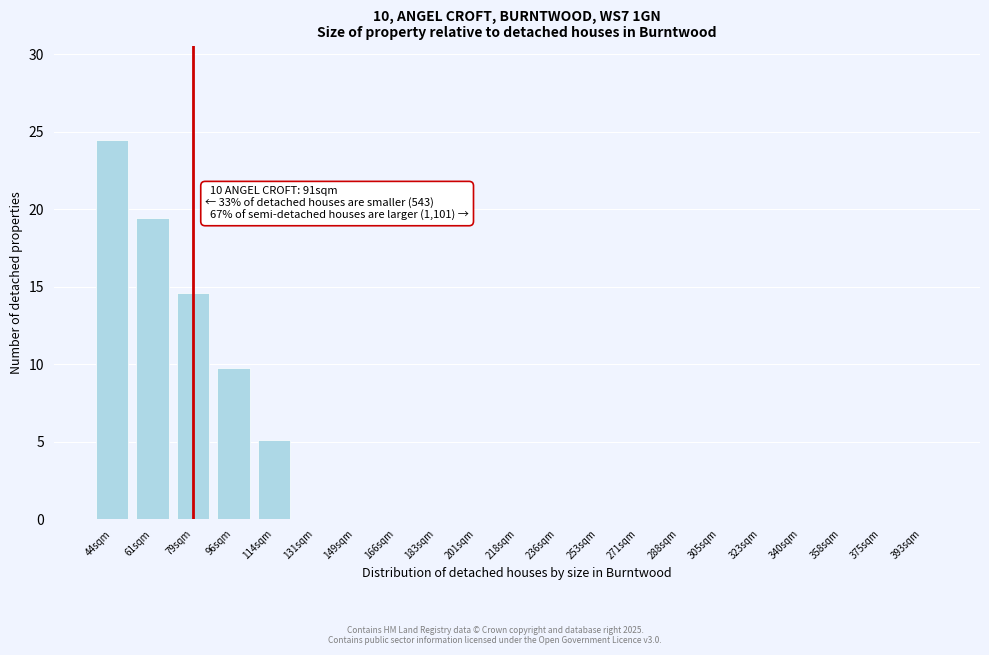

Reading left to right, transcribe all the data shown in this chart.

44sqm=24.5	61sqm=19.5	79sqm=14.6	96sqm=9.8	114sqm=5.1	131sqm=0.0	149sqm=0.0	166sqm=0.0	183sqm=0.0	201sqm=0.0	218sqm=0.0	236sqm=0.0	253sqm=0.0	271sqm=0.0	288sqm=0.0	305sqm=0.0	323sqm=0.0	340sqm=0.0	358sqm=0.0	375sqm=0.0	393sqm=0.0